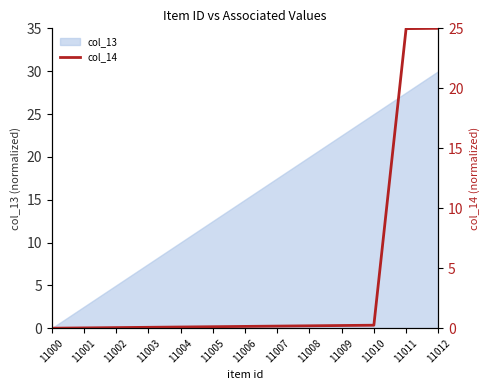

Count the number of values greater than 0.

12